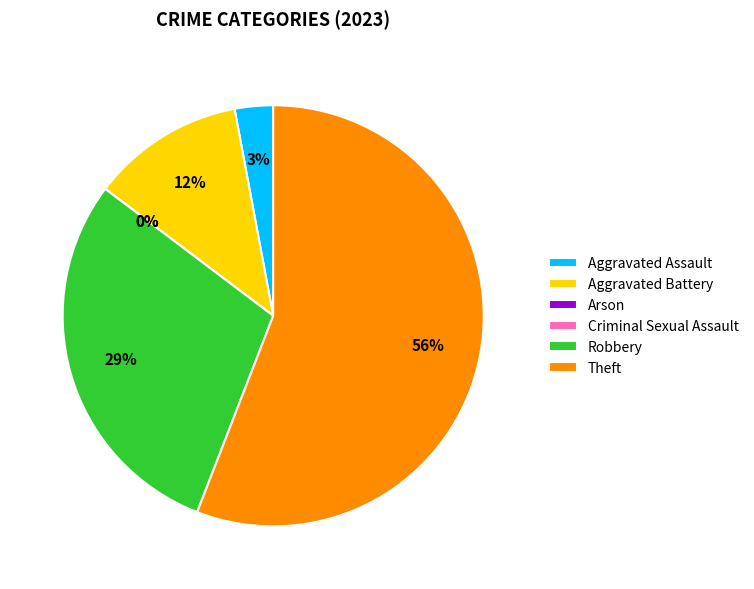

Between Aggravated Battery and Aggravated Assault, which is larger?

Aggravated Battery